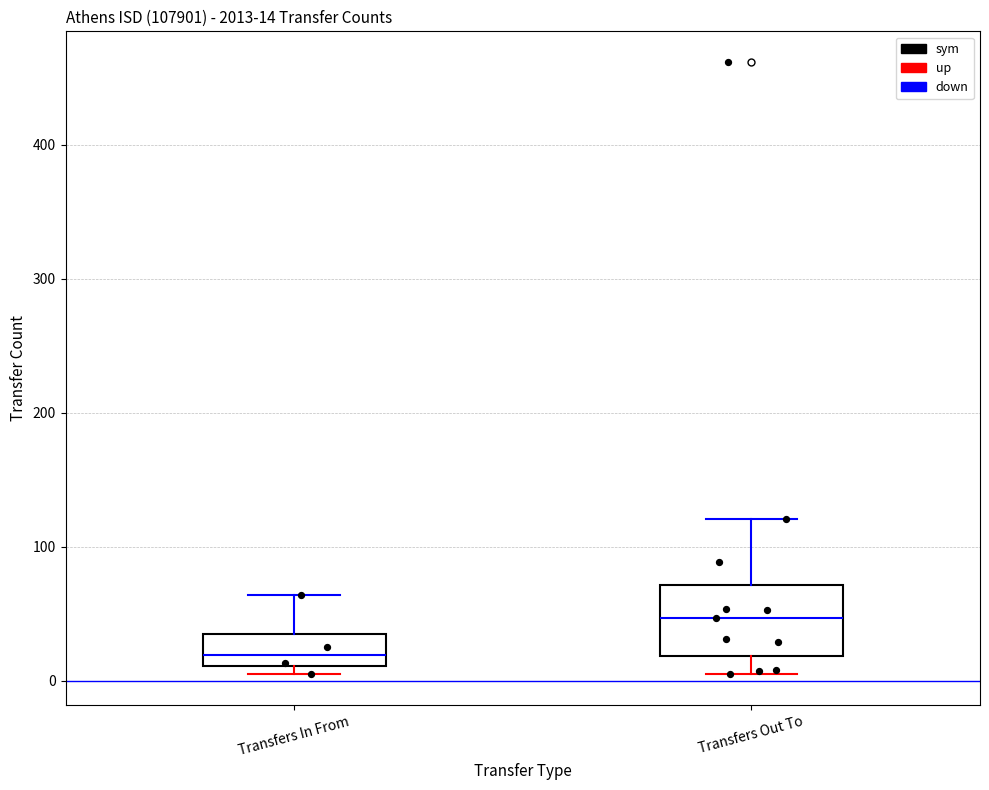

Which box has the highest median line?

Transfers Out To